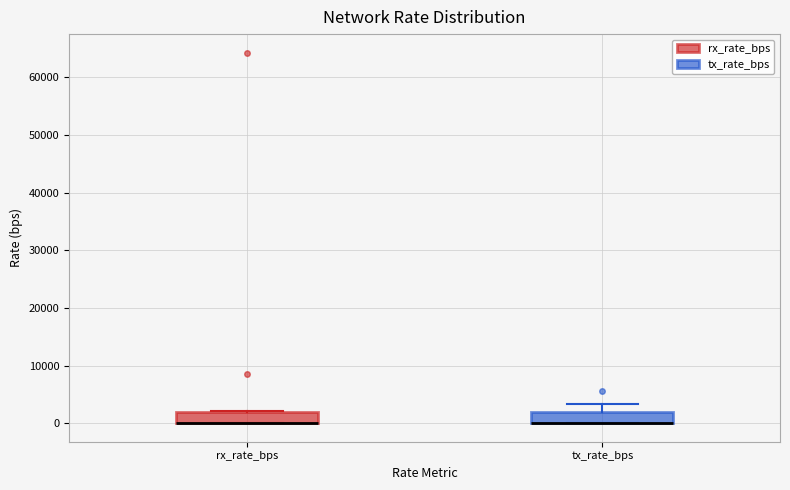

Reading left to right, read every box against the y-axis: the position of its median line, the range the box covers, and the ends of its whiskers. The values are not printed on the chart, so give them approximately, as read against the axis.

rx_rate_bps: median 0 (drawn on the box's lower edge), box 0 to 2000, whiskers 0 to 2000
tx_rate_bps: median 0 (drawn on the box's lower edge), box 0 to 2000, whiskers 0 to 3000